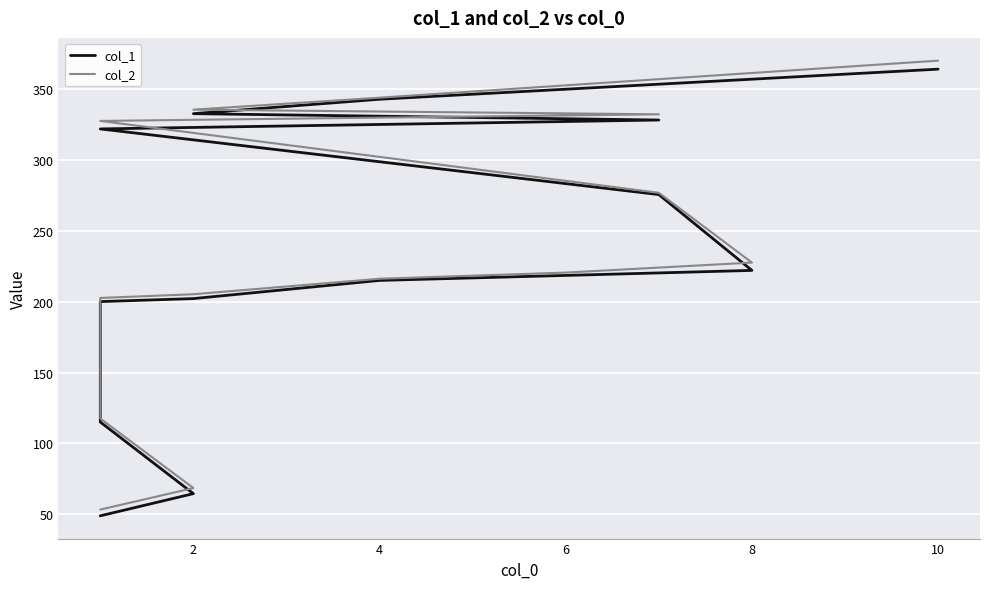

Reading left to right, transcribe all the data shown in this chart.

col_1: 48.9	64.6	115.1	200.1	202.2	215.0	218.6	222.1	275.6	321.9	328.2	332.7	342.9	364.1
col_2: 53.3	68.5	117.6	202.7	205.3	216.2	220.6	227.6	276.8	327.6	332.2	335.5	343.9	370.1